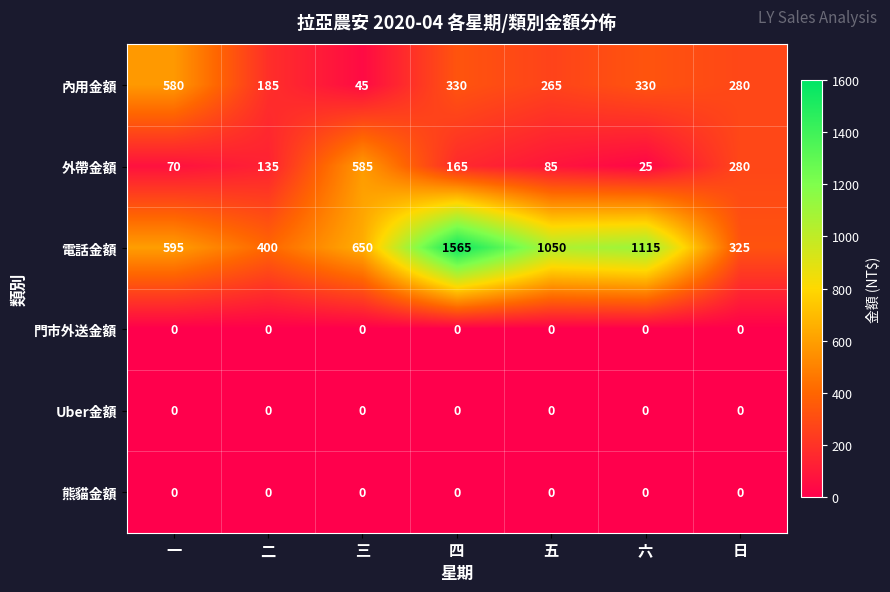

What is the highest value of the 外帶金額 series?

585